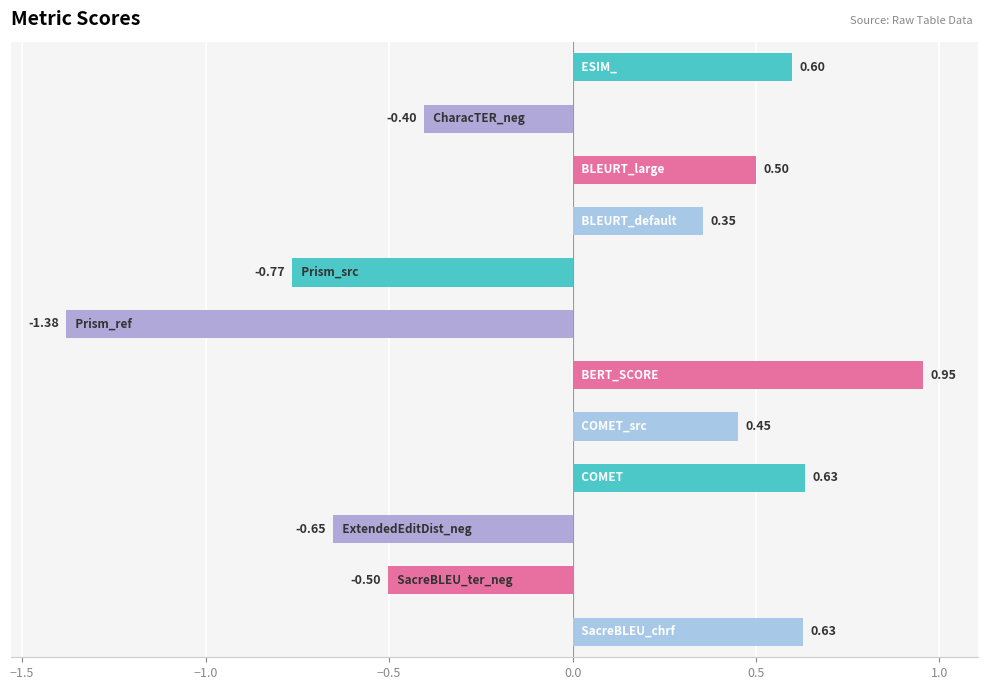

What is the difference between the maximum and minimum values?

2.3